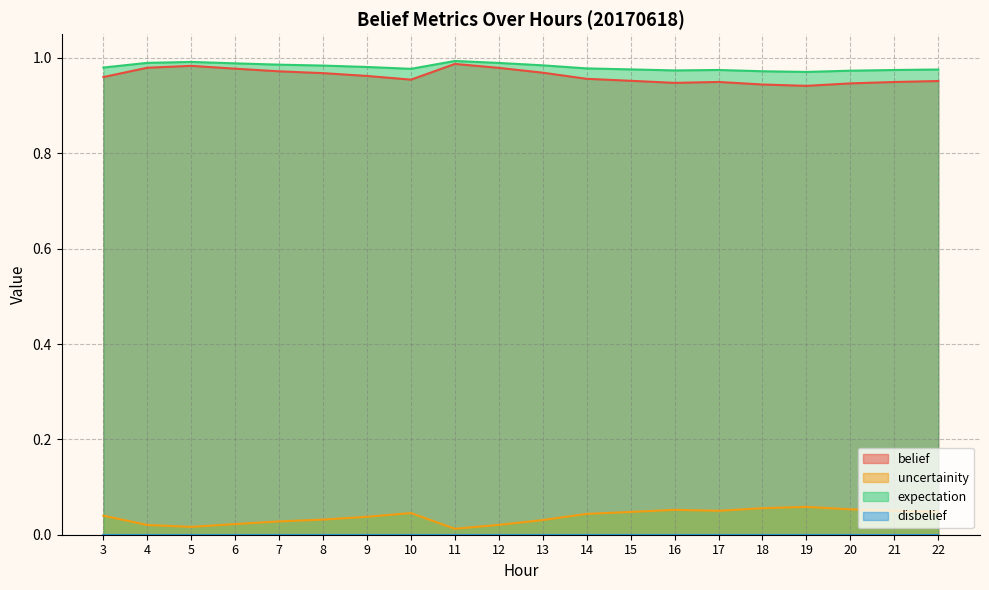

Where is the first local minimum for uncertainity?

5